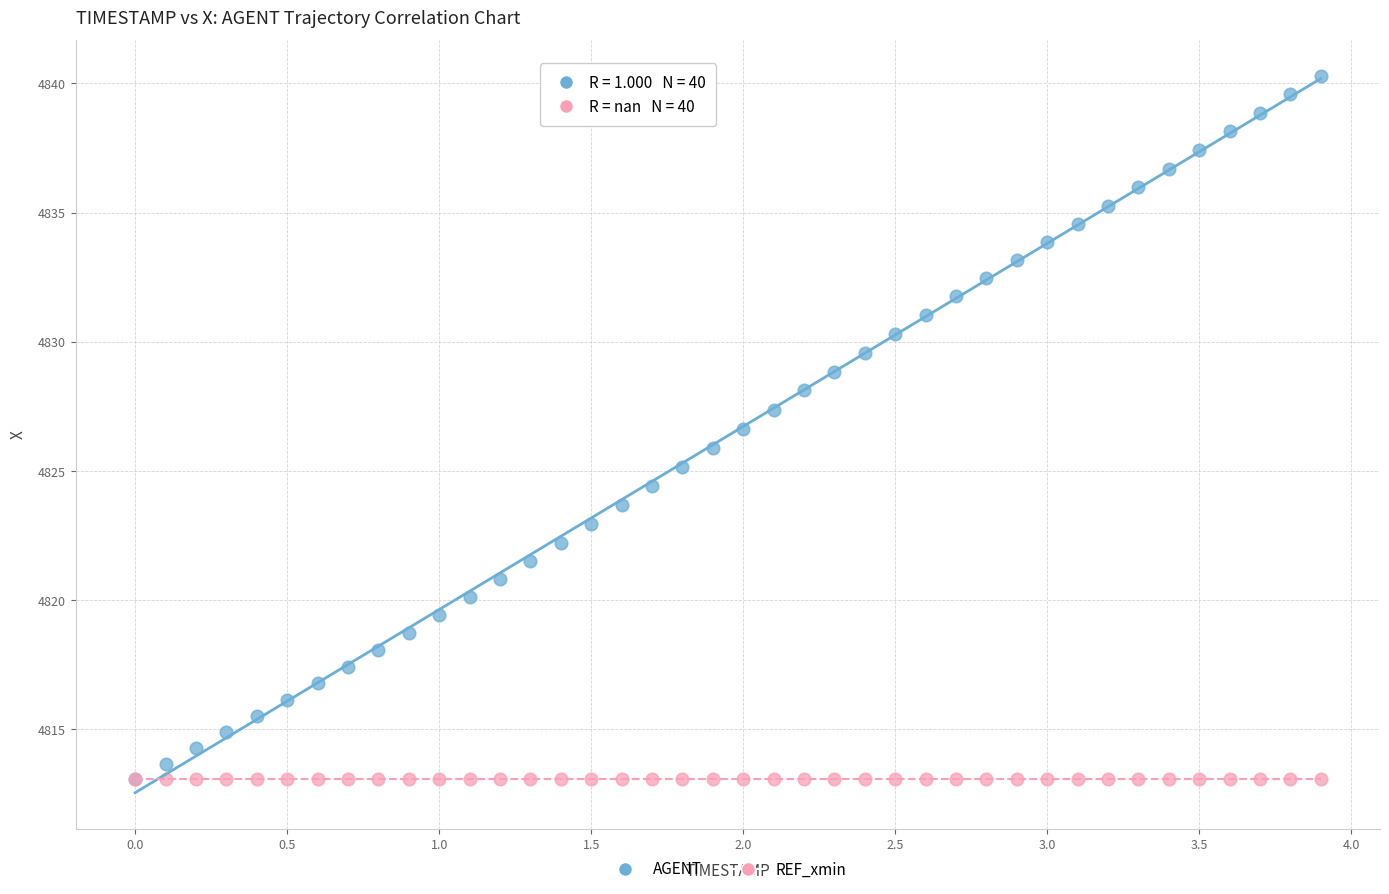

What are all the series names shown in the legend?

AGENT, REF_xmin